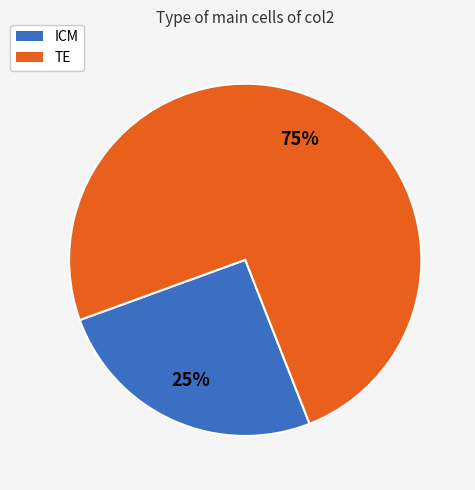

Rank the categories by value from highest to lowest.

TE, ICM